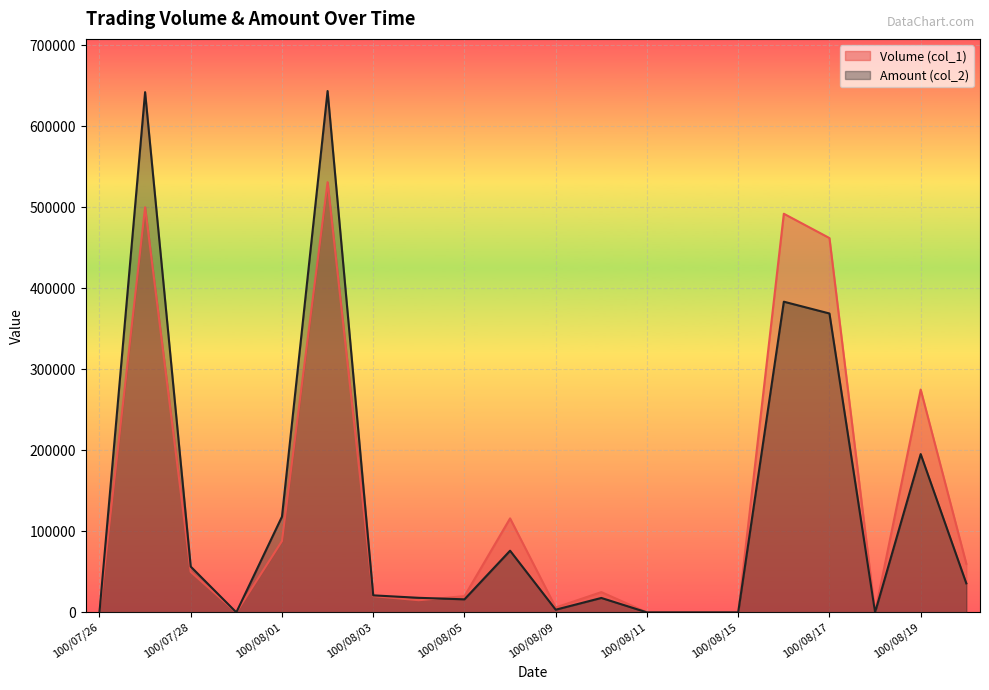

What is the label of the 14th point from the left?

100/08/12